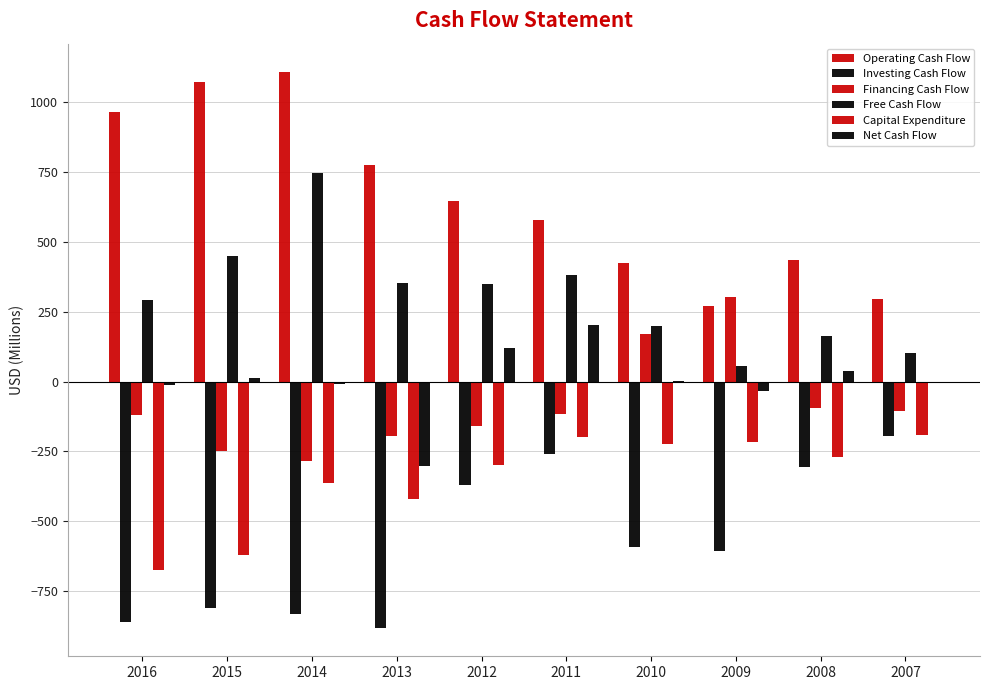

At how many categories does at least one series exceed 160?

10